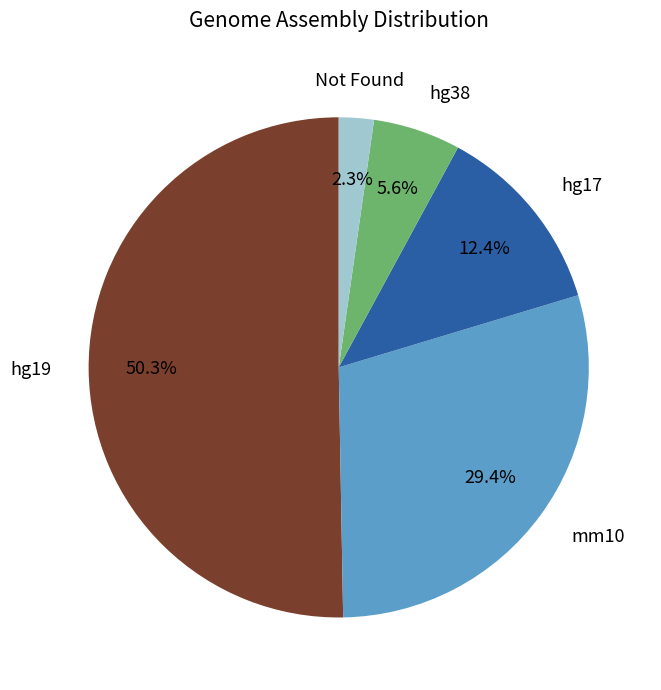

To the nearest percent, what portion does mm10 represent?

29%